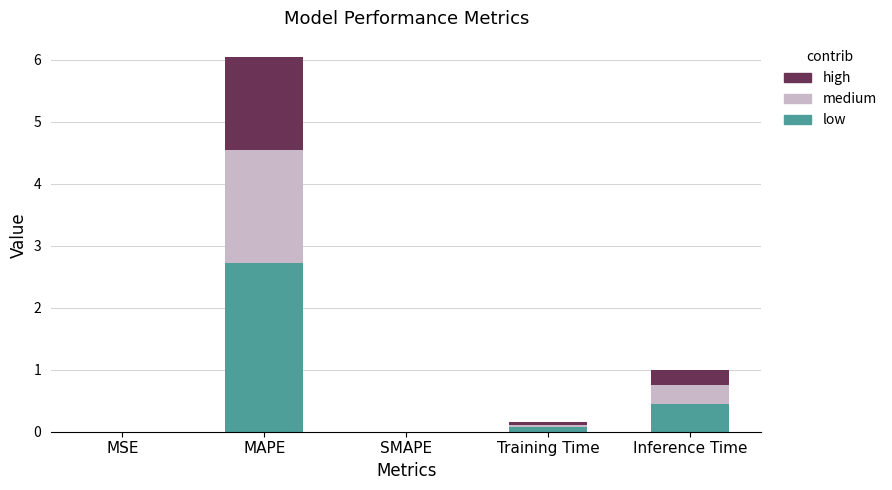

At which label does low reach its peak?

MAPE